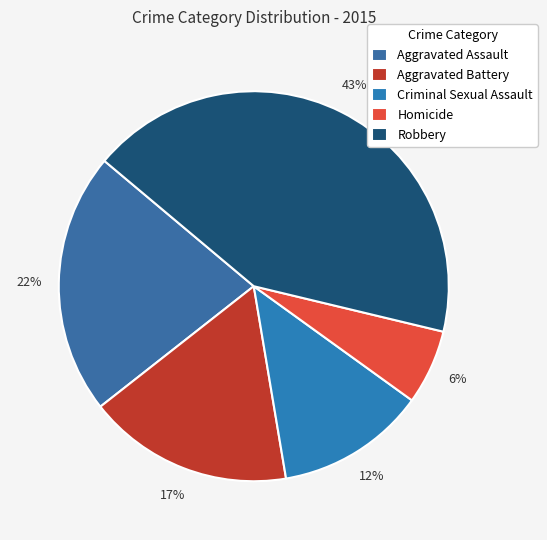

How many slices are in this pie chart?

5